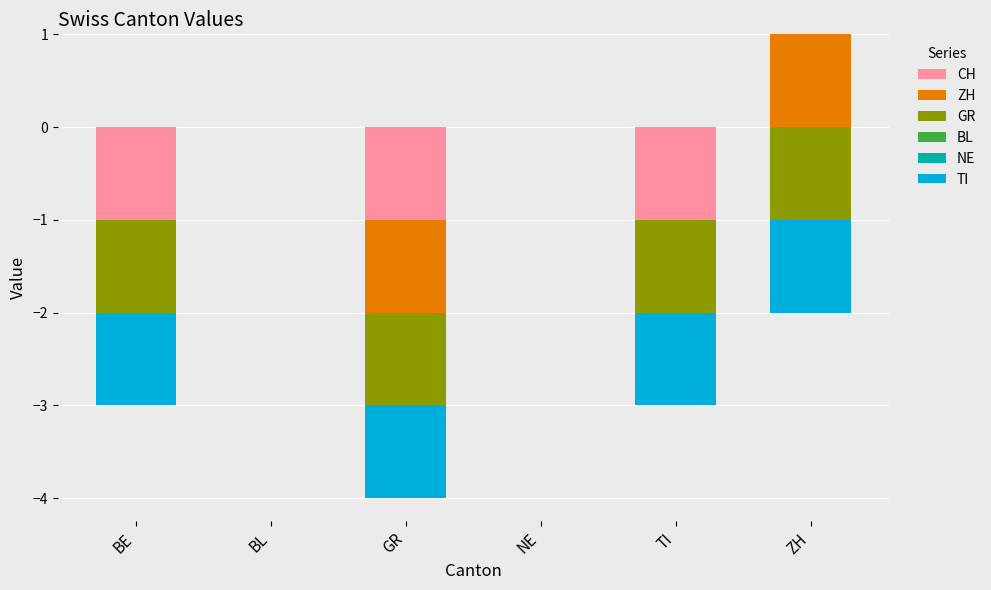

Which series has the largest range (max minus min)?

ZH